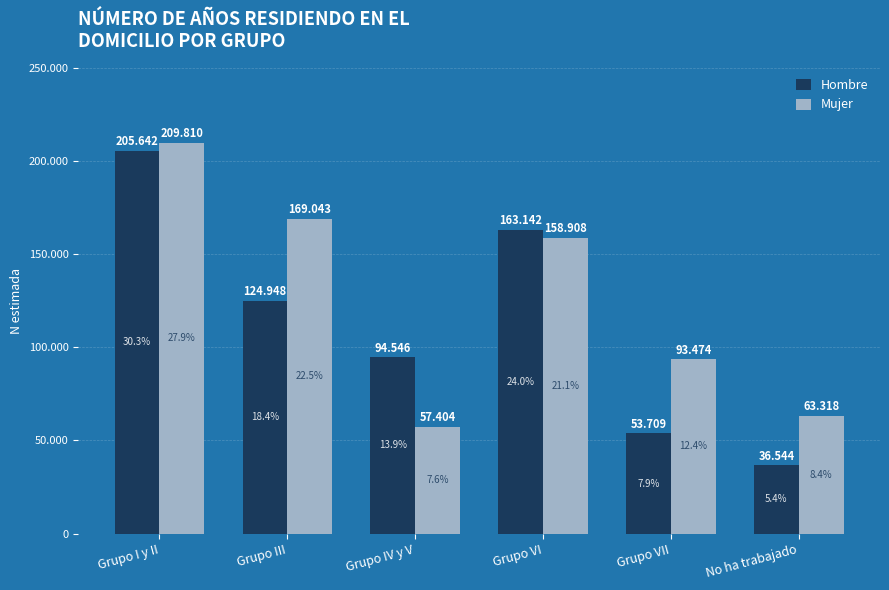

At which category is the sum across all series the highest?

Grupo I y II